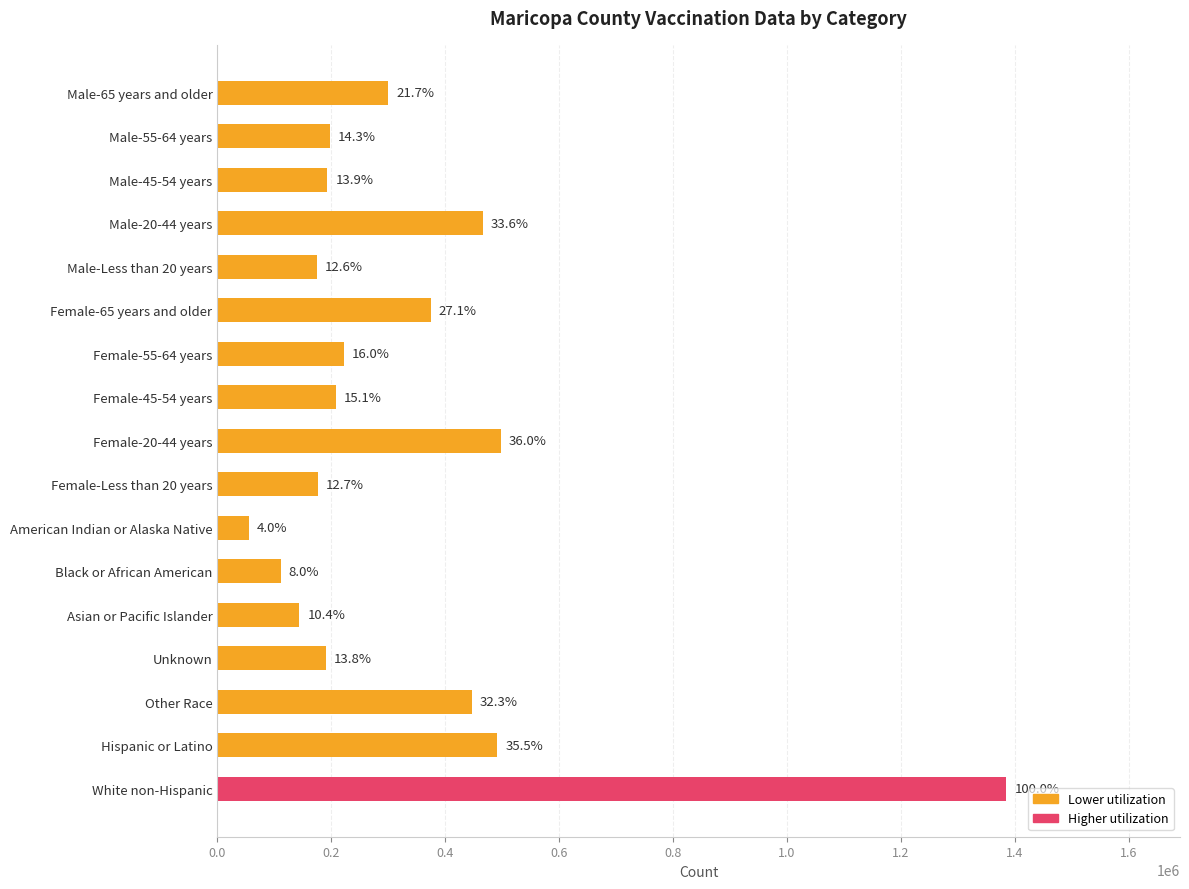

How many bars are there in total?

17